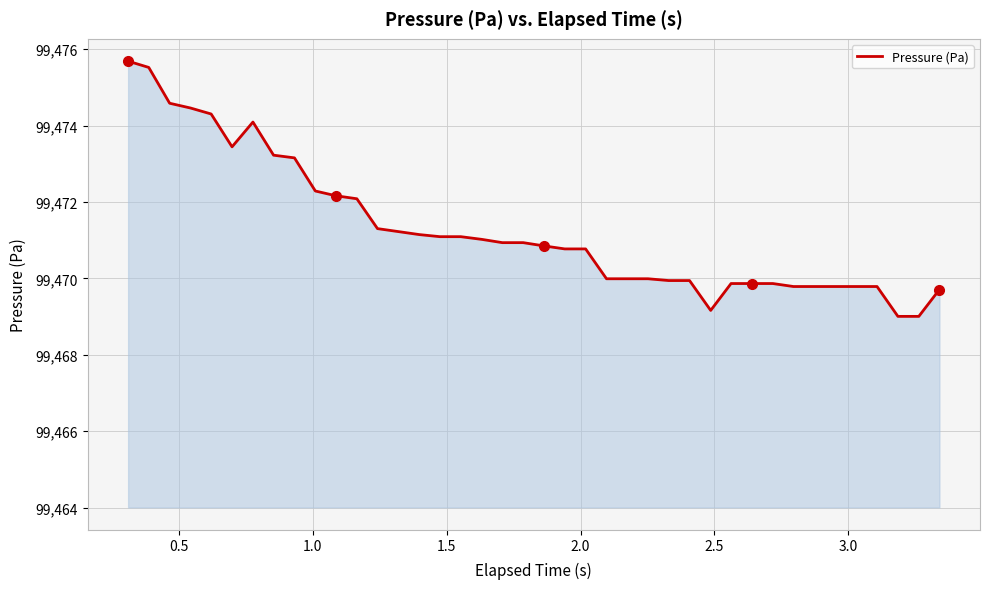

What is the difference between the maximum and minimum values?

6.7